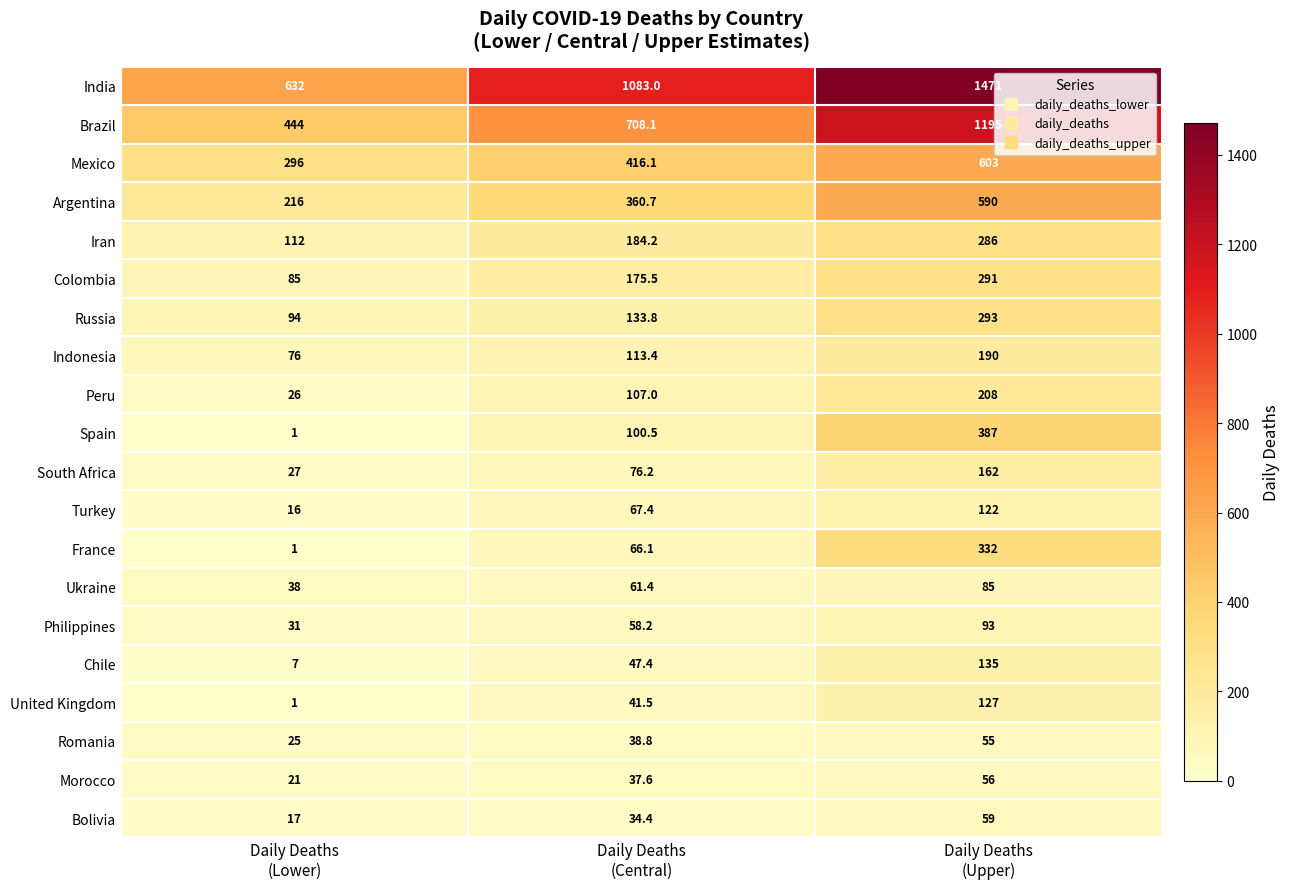

Which series has the largest total across all categories?

India